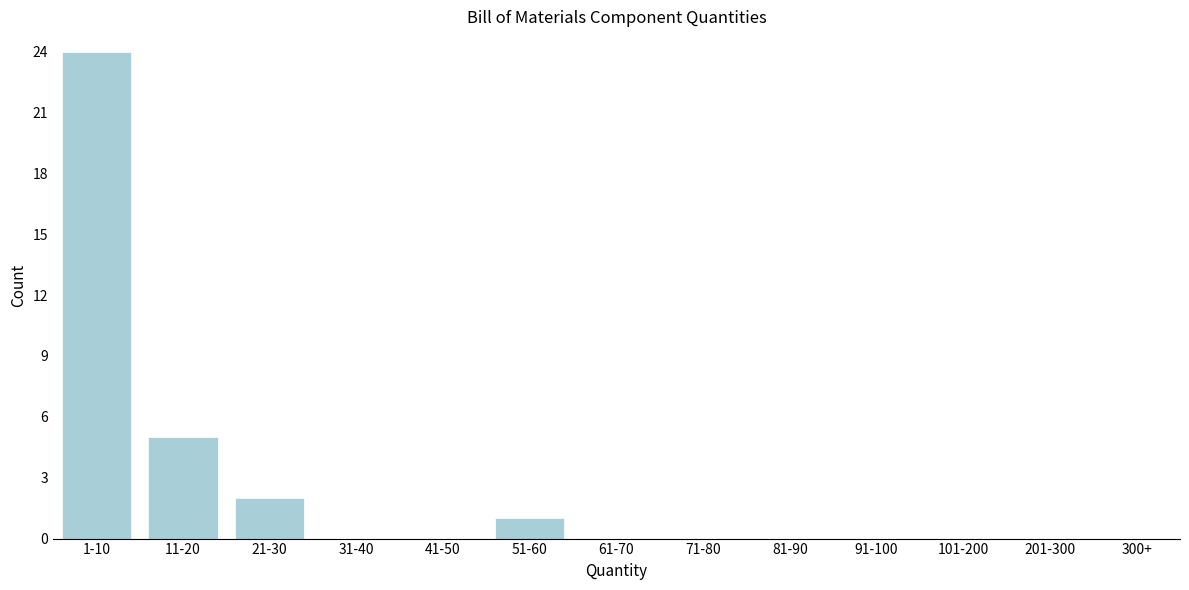

Reading right to left, extract all data points from this chart.

300+=0	201-300=0	101-200=0	91-100=0	81-90=0	71-80=0	61-70=0	51-60=1	41-50=0	31-40=0	21-30=2	11-20=5	1-10=24